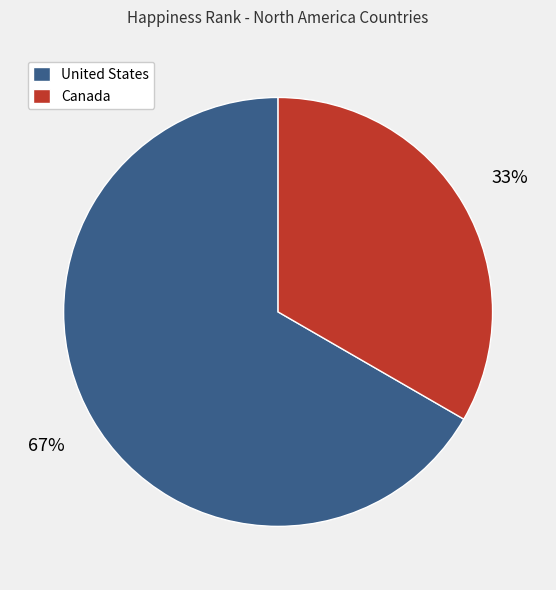

How many slices are in this pie chart?

2